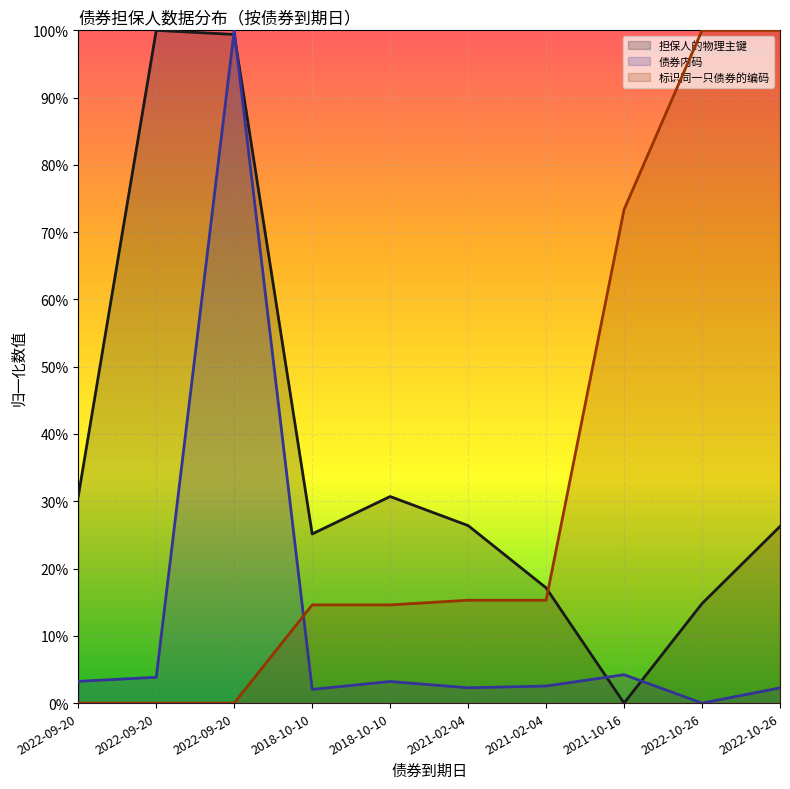

How many times do 担保人的物理主键 and 标识同一只债券的编码 cross each other?

1